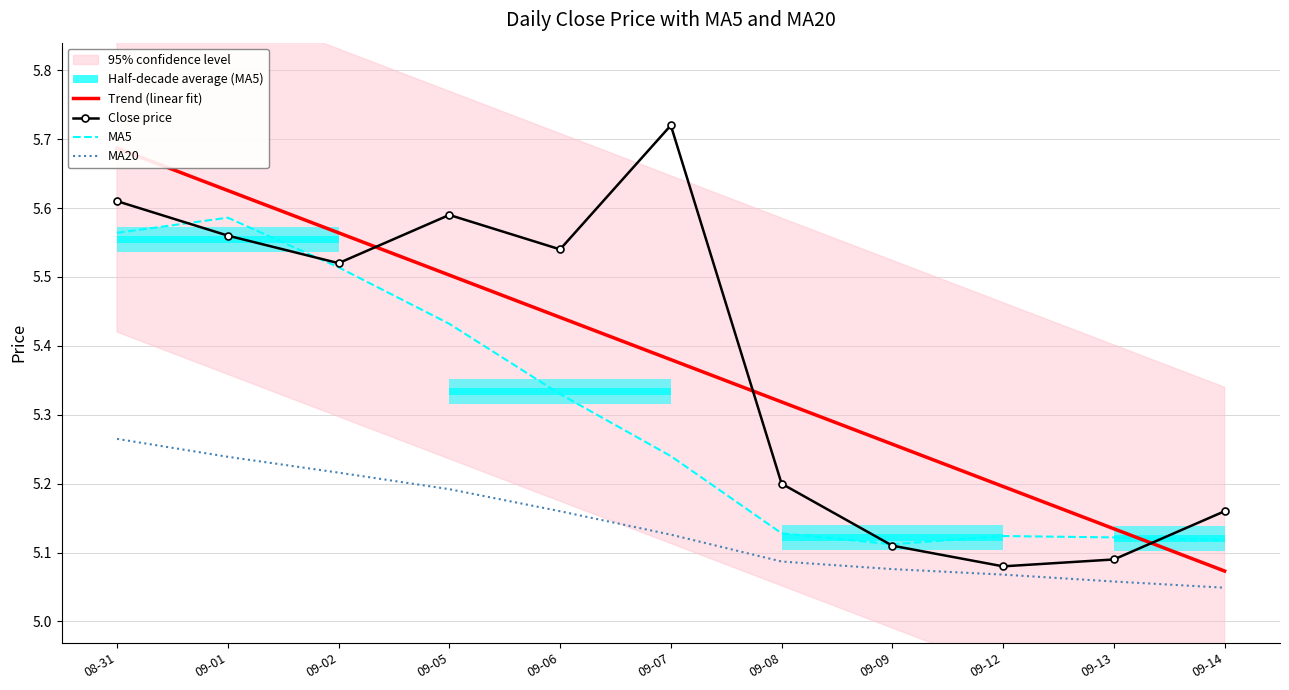

List the labels in order of Trend (linear fit) value, smallest first.

09-14, 09-13, 09-12, 09-09, 09-08, 09-07, 09-06, 09-05, 09-02, 09-01, 08-31